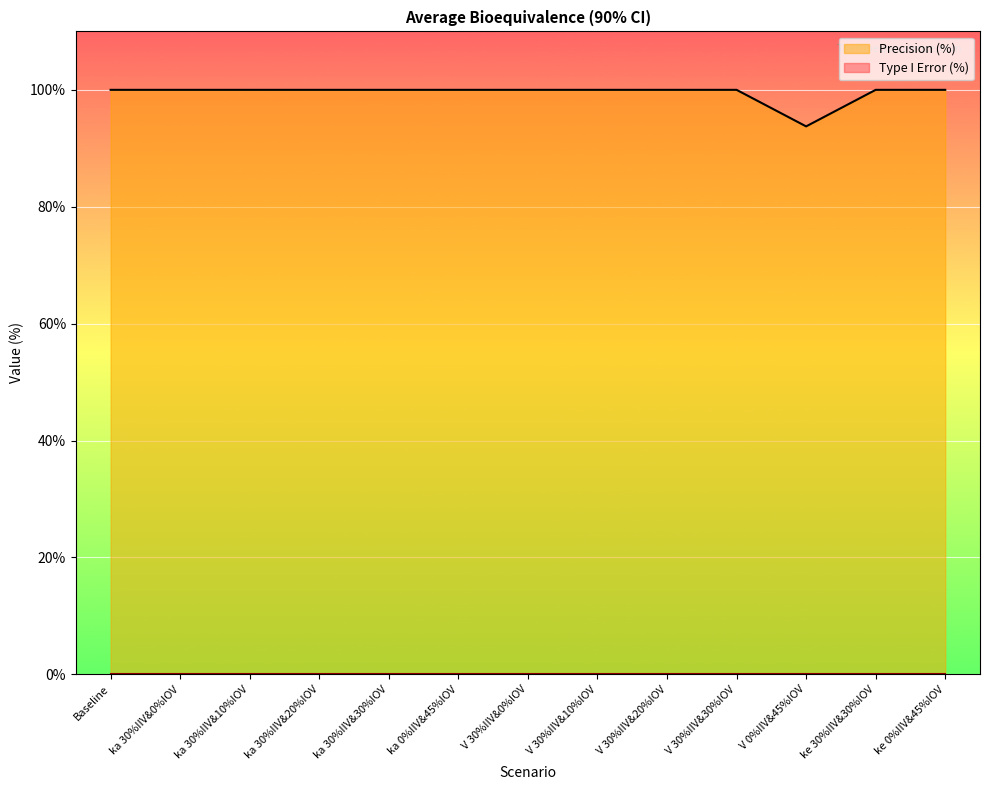

The chart shows a value of 42.8 at V 30%IIV&30%IOV. True or false?

False